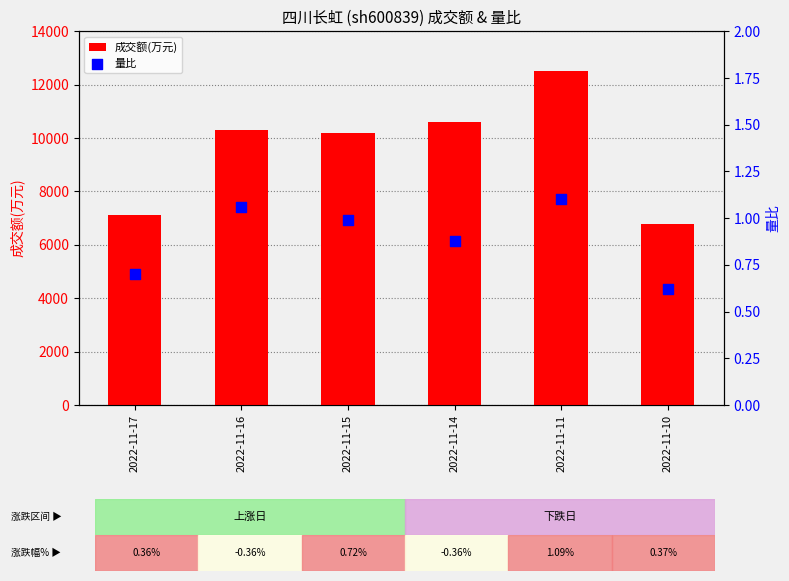

What are all the series names shown in the legend?

成交额(万元), 量比